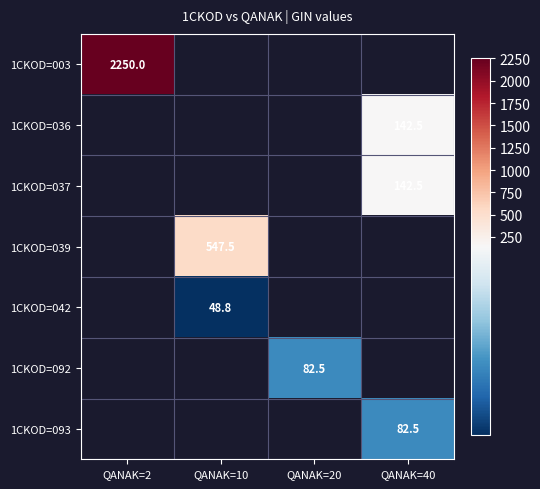

The 1CKOD=039 series shows 547.5 at QANAK=10. True or false?

True